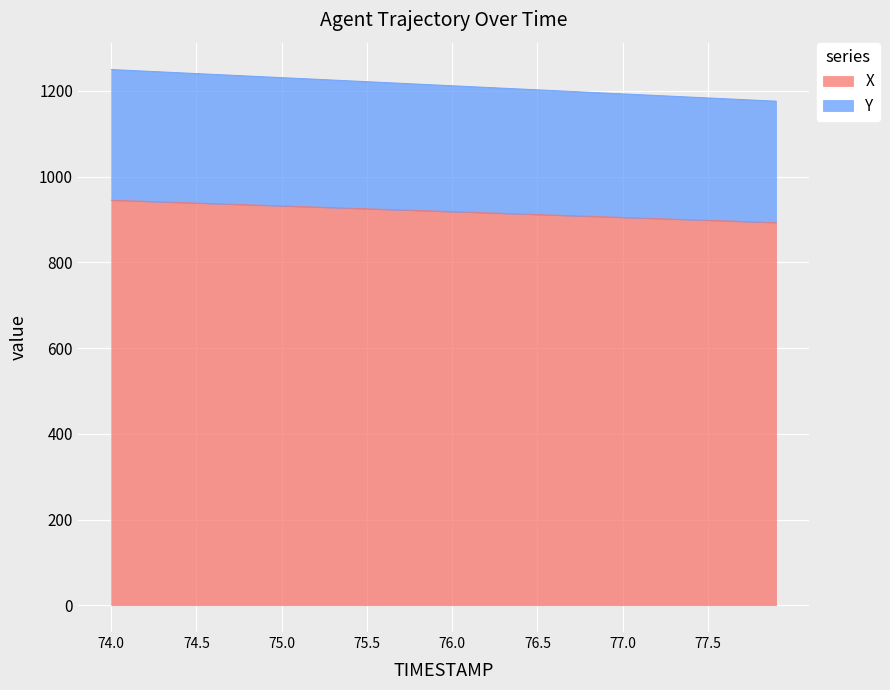

True or false: X and Y intersect in this chart.

False